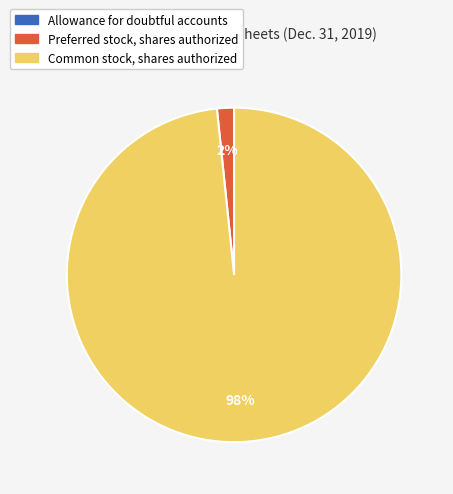

To the nearest percent, what is the difference between the largest and smallest slice percentages?

98%